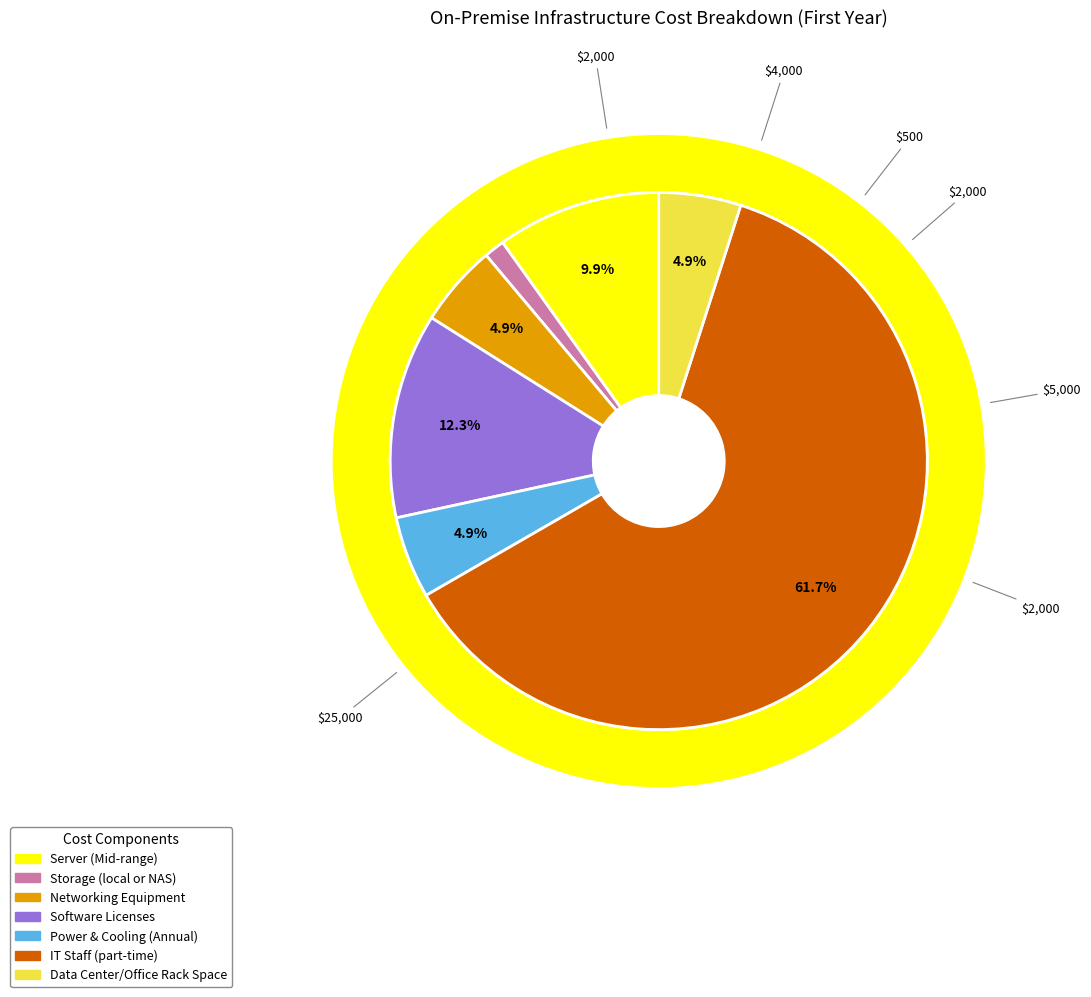

True or false: Networking Equipment accounts for 1% of the total.

False